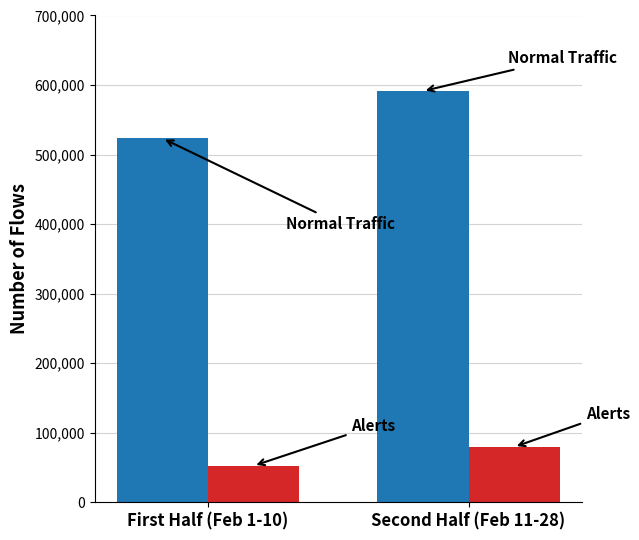

Count the number of data series in this chart.

2